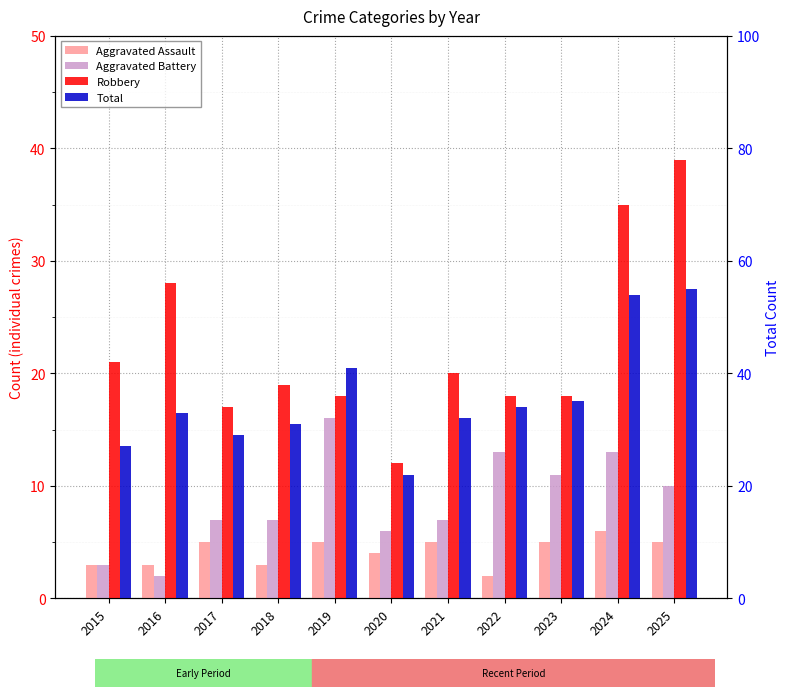

What is the sum of all Aggravated Assault values?

46